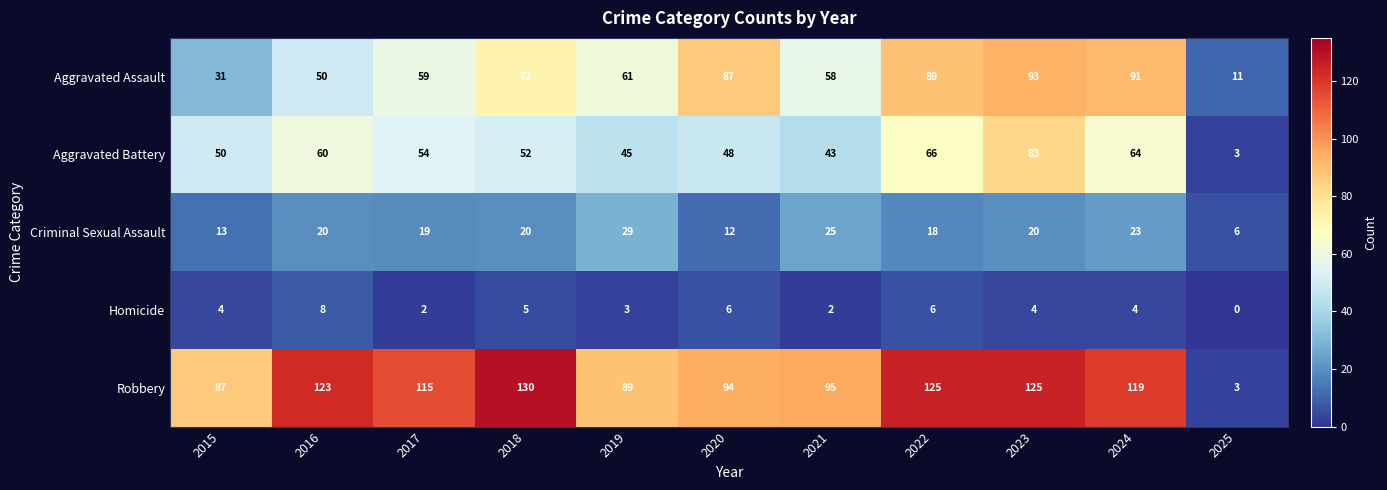

What is the sum of the Robbery values at 2018 and 2019?

219